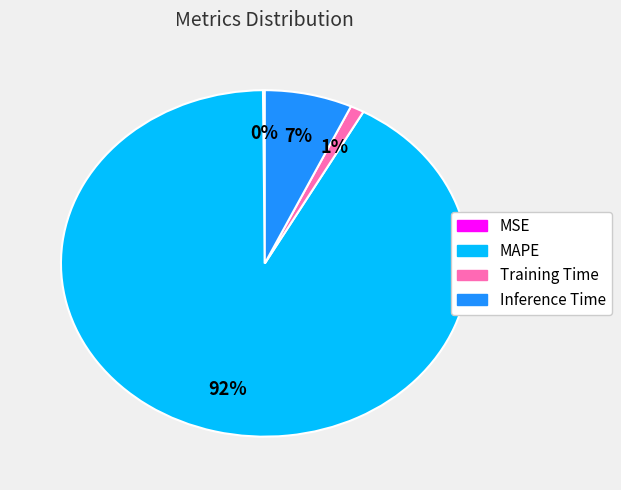

Is it true that Inference Time is 1% of the pie?

False